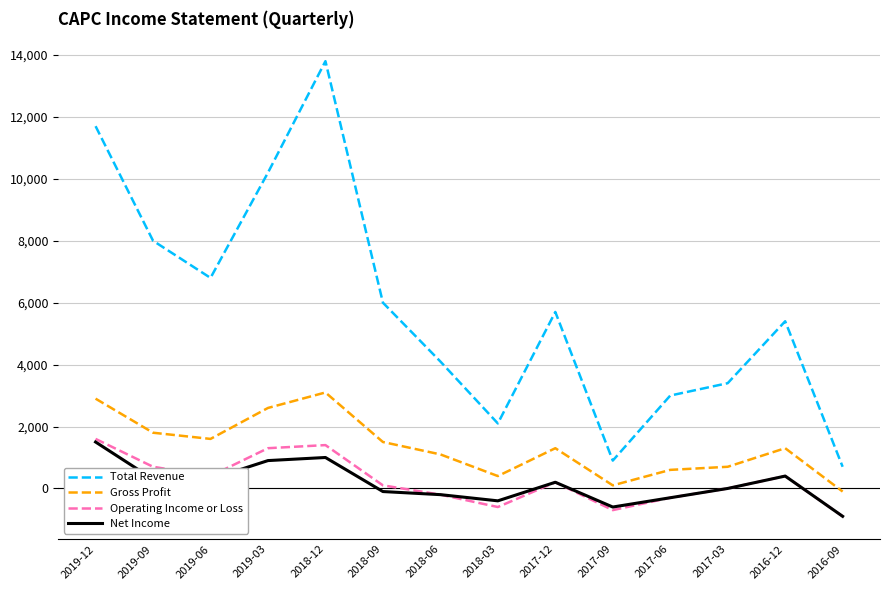

Which series has the widest spread of values?

Total Revenue